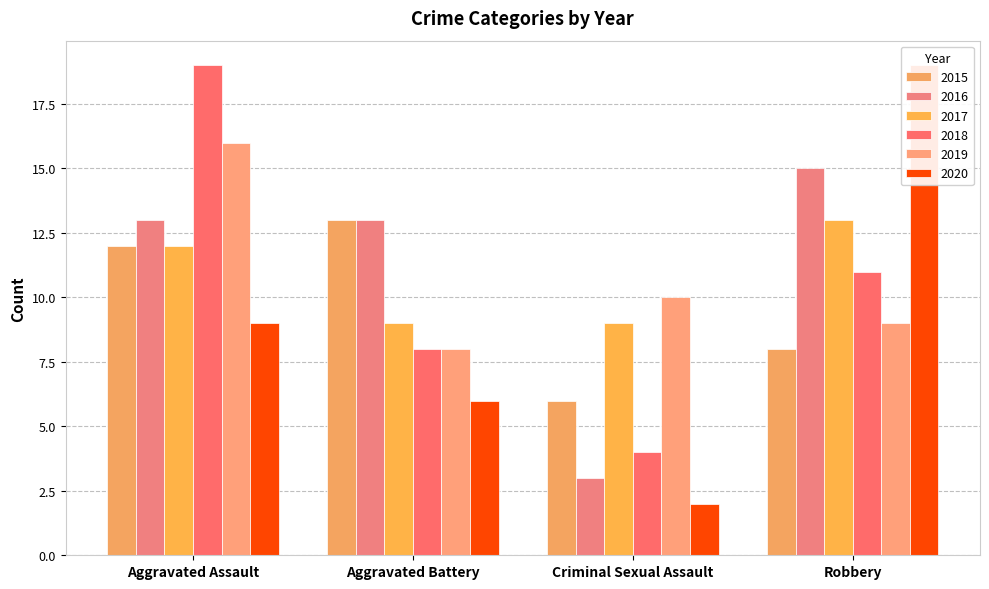

How many bars are there in each group?

6